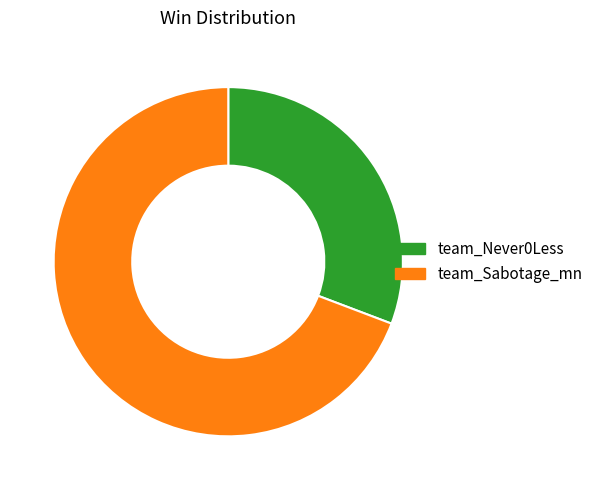

Is it true that team_Sabotage_mn is 69% of the pie?

True